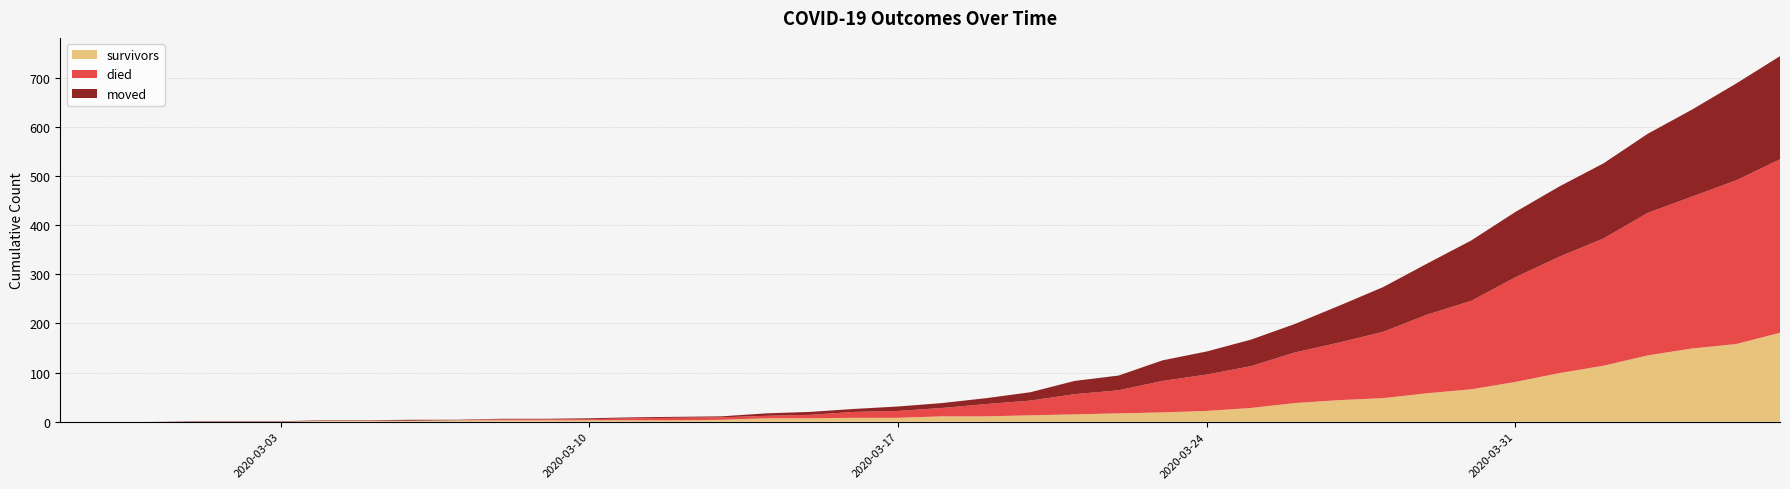

Reading left to right, transcribe all the data shown in this chart.

survivors: 2020-02-27=0	2020-02-28=0	2020-02-29=0	2020-03-01=0	2020-03-02=0	2020-03-03=0	2020-03-04=2	2020-03-05=2	2020-03-06=2	2020-03-07=3	2020-03-08=3	2020-03-09=3	2020-03-10=3	2020-03-11=3	2020-03-12=3	2020-03-13=4	2020-03-14=7	2020-03-15=7	2020-03-16=8	2020-03-17=8	2020-03-18=11	2020-03-19=11	2020-03-20=13	2020-03-21=15	2020-03-22=17	2020-03-23=19	2020-03-24=22	2020-03-25=28	2020-03-26=38	2020-03-27=44	2020-03-28=48	2020-03-29=58	2020-03-30=66	2020-03-31=81	2020-04-01=99	2020-04-02=114	2020-04-03=135	2020-04-04=149	2020-04-05=158	2020-04-06=181
died: 2020-02-27=0	2020-02-28=0	2020-02-29=0	2020-03-01=0	2020-03-02=0	2020-03-03=0	2020-03-04=0	2020-03-05=0	2020-03-06=0	2020-03-07=0	2020-03-08=2	2020-03-09=2	2020-03-10=2	2020-03-11=4	2020-03-12=5	2020-03-13=5	2020-03-14=5	2020-03-15=7	2020-03-16=12	2020-03-17=14	2020-03-18=17	2020-03-19=25	2020-03-20=30	2020-03-21=41	2020-03-22=47	2020-03-23=64	2020-03-24=74	2020-03-25=85	2020-03-26=103	2020-03-27=117	2020-03-28=135	2020-03-29=160	2020-03-30=180	2020-03-31=213	2020-04-01=237	2020-04-02=259	2020-04-03=290	2020-04-04=309	2020-04-05=333	2020-04-06=353
moved: 2020-02-27=0	2020-02-28=0	2020-02-29=0	2020-03-01=1	2020-03-02=1	2020-03-03=1	2020-03-04=1	2020-03-05=1	2020-03-06=2	2020-03-07=1	2020-03-08=1	2020-03-09=1	2020-03-10=2	2020-03-11=2	2020-03-12=2	2020-03-13=2	2020-03-14=5	2020-03-15=6	2020-03-16=6	2020-03-17=9	2020-03-18=10	2020-03-19=12	2020-03-20=17	2020-03-21=27	2020-03-22=30	2020-03-23=42	2020-03-24=47	2020-03-25=54	2020-03-26=58	2020-03-27=75	2020-03-28=91	2020-03-29=104	2020-03-30=123	2020-03-31=133	2020-04-01=143	2020-04-02=153	2020-04-03=161	2020-04-04=177	2020-04-05=197	2020-04-06=210